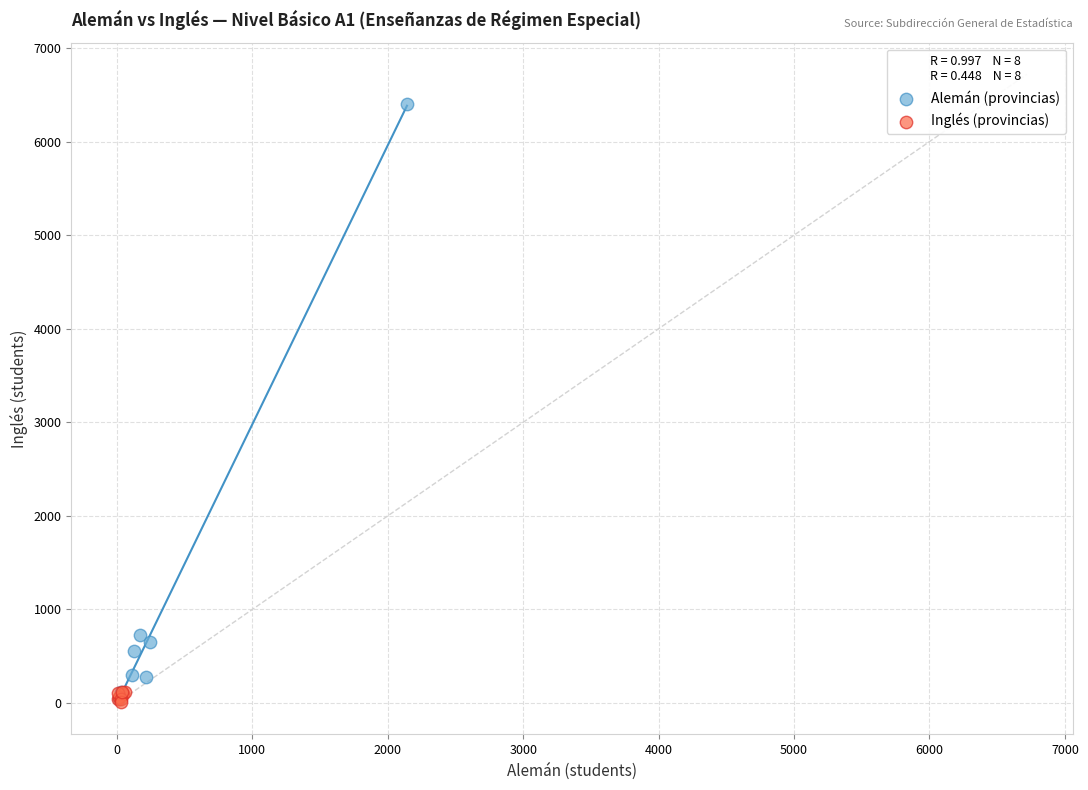

Which series has the largest Y range (max minus min)?

Alemán (provincias)